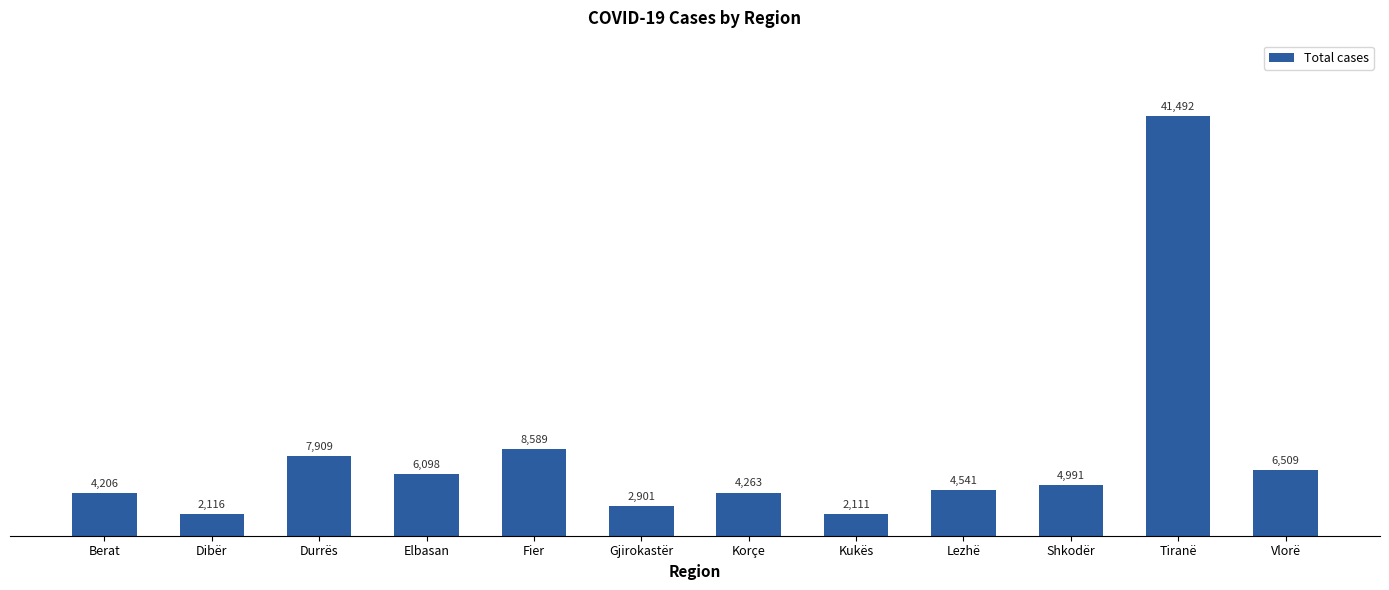

Reading left to right, extract all data points from this chart.

4206	2116	7909	6098	8589	2901	4263	2111	4541	4991	41492	6509